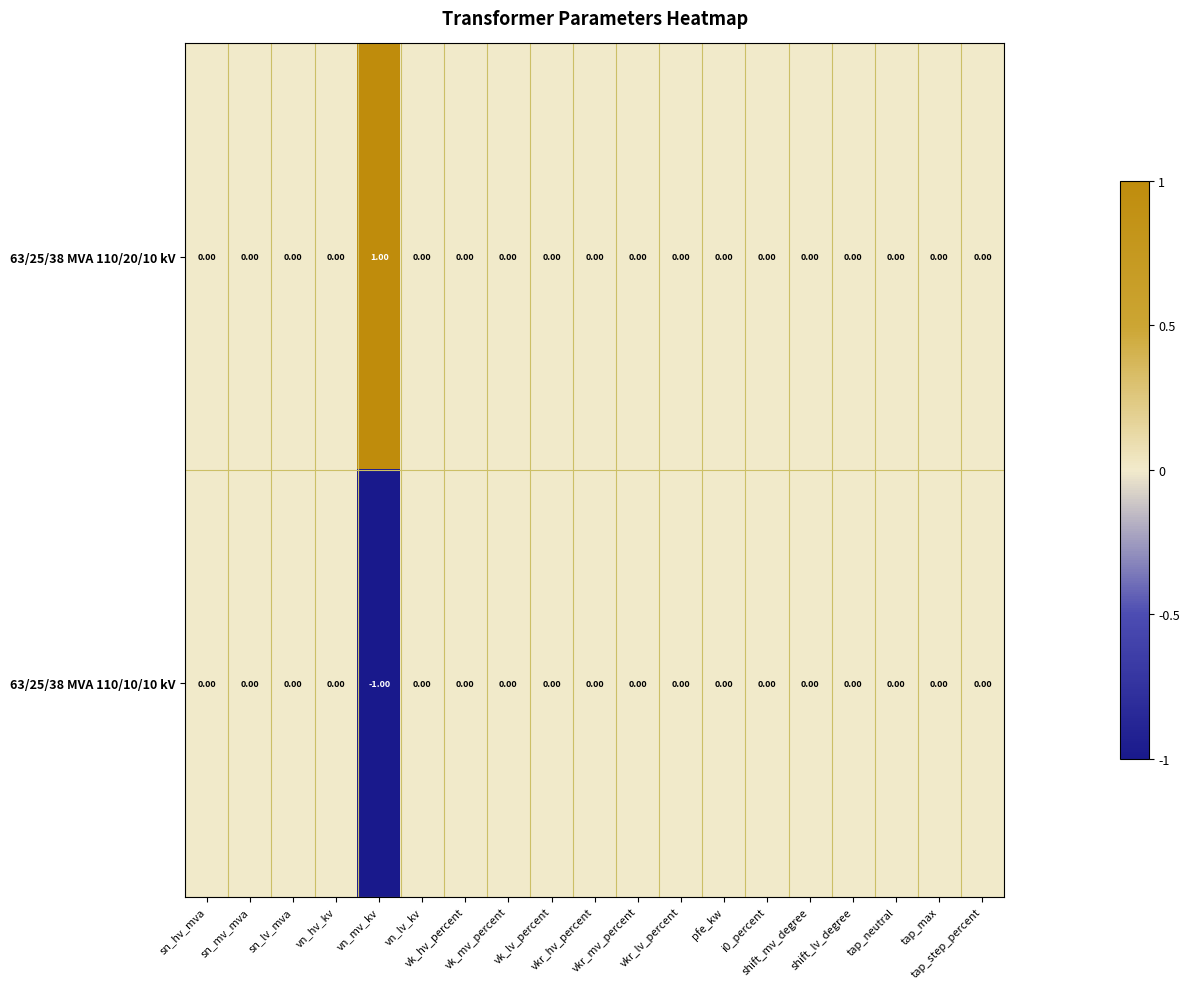

List the series in order of their overall mean, highest first.

63/25/38 MVA 110/20/10 kV, 63/25/38 MVA 110/10/10 kV